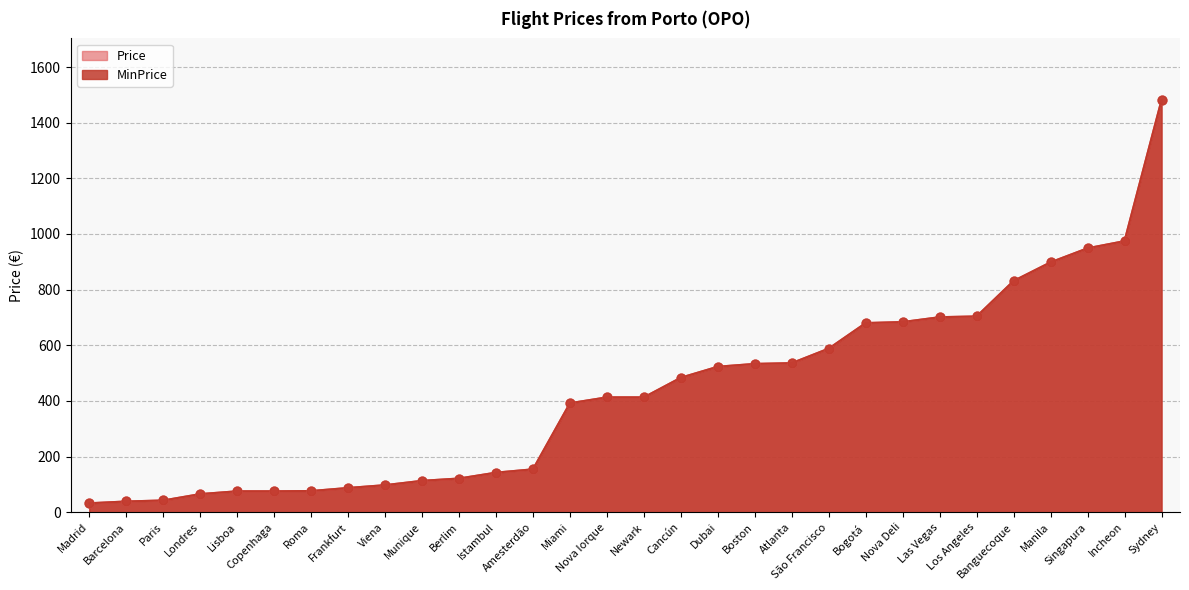

Is the value of Price at Nova Iorque greater than the value of MinPrice at Amesterdão?

Yes